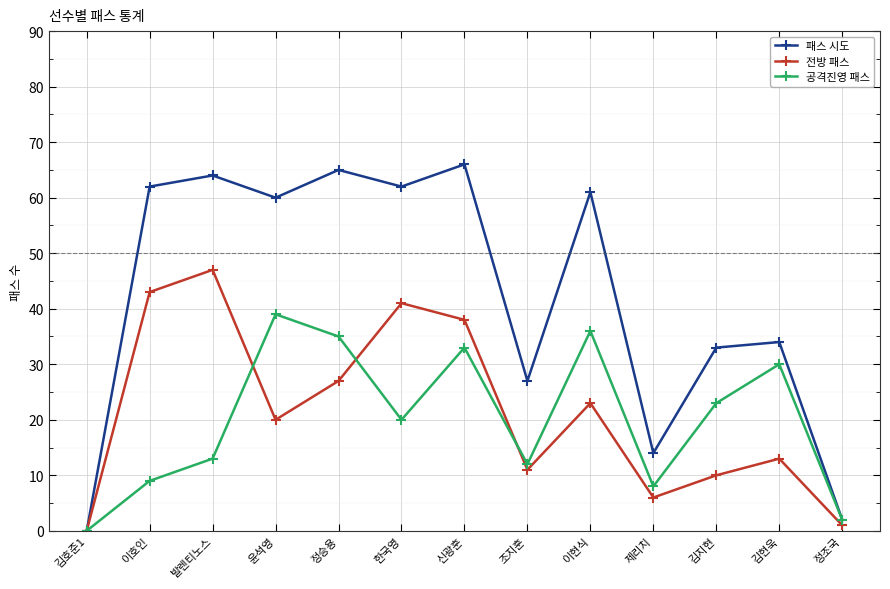

Is it true that 전방 패스 equals 17 at 김지현?

False